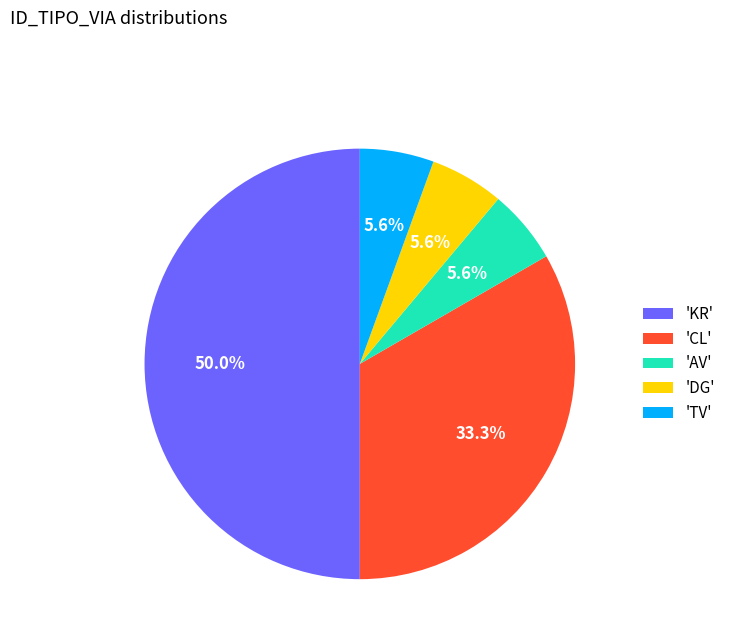

Does 'TV' represent more than half of the total?

No